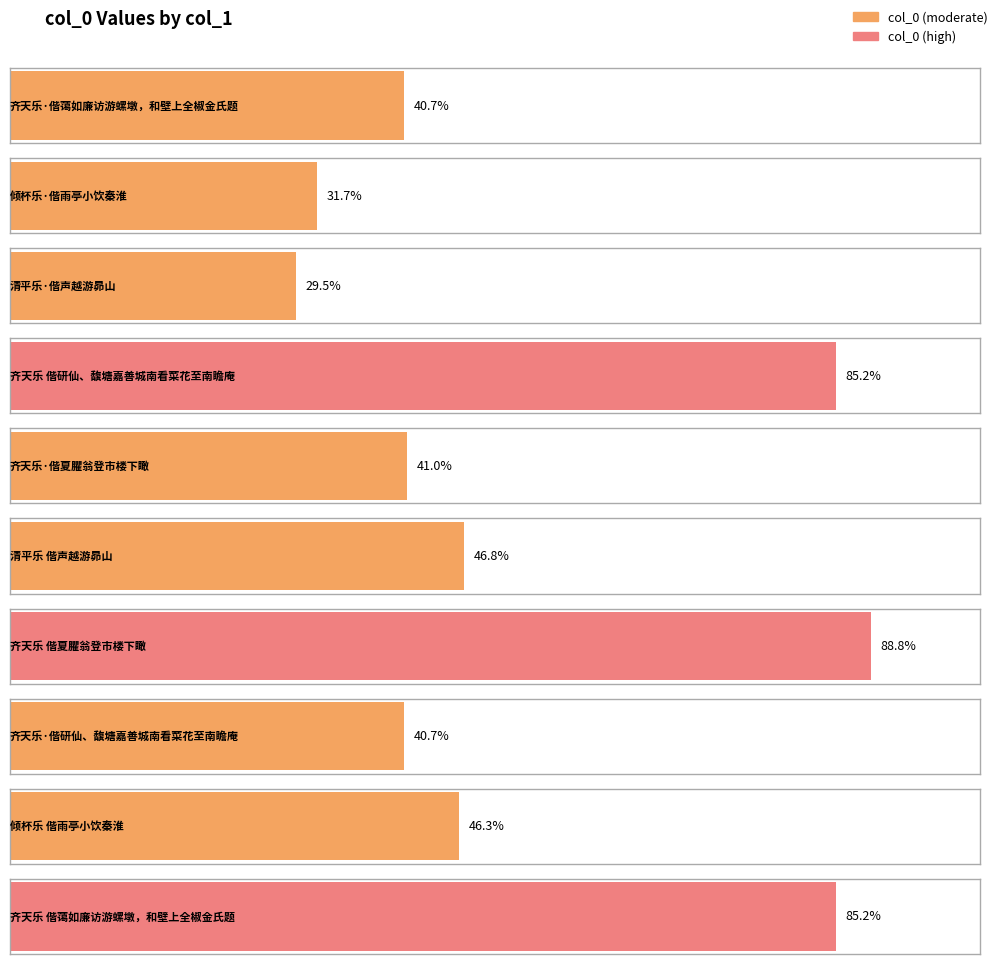

At which label is the value closest to 531959?

清平乐 偕声越游昴山